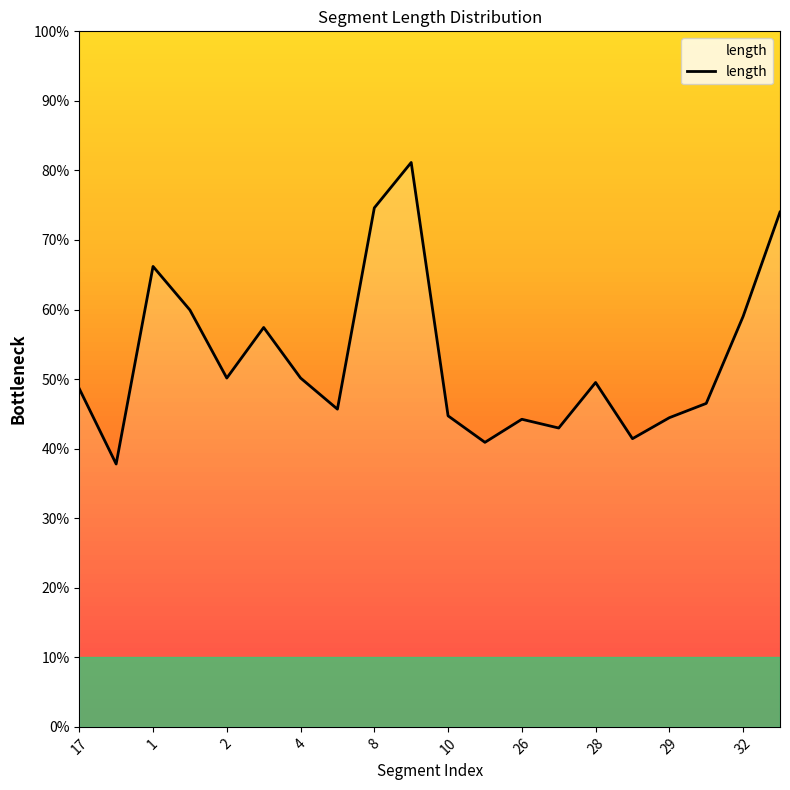

What is the difference between the maximum and minimum values?

43.4